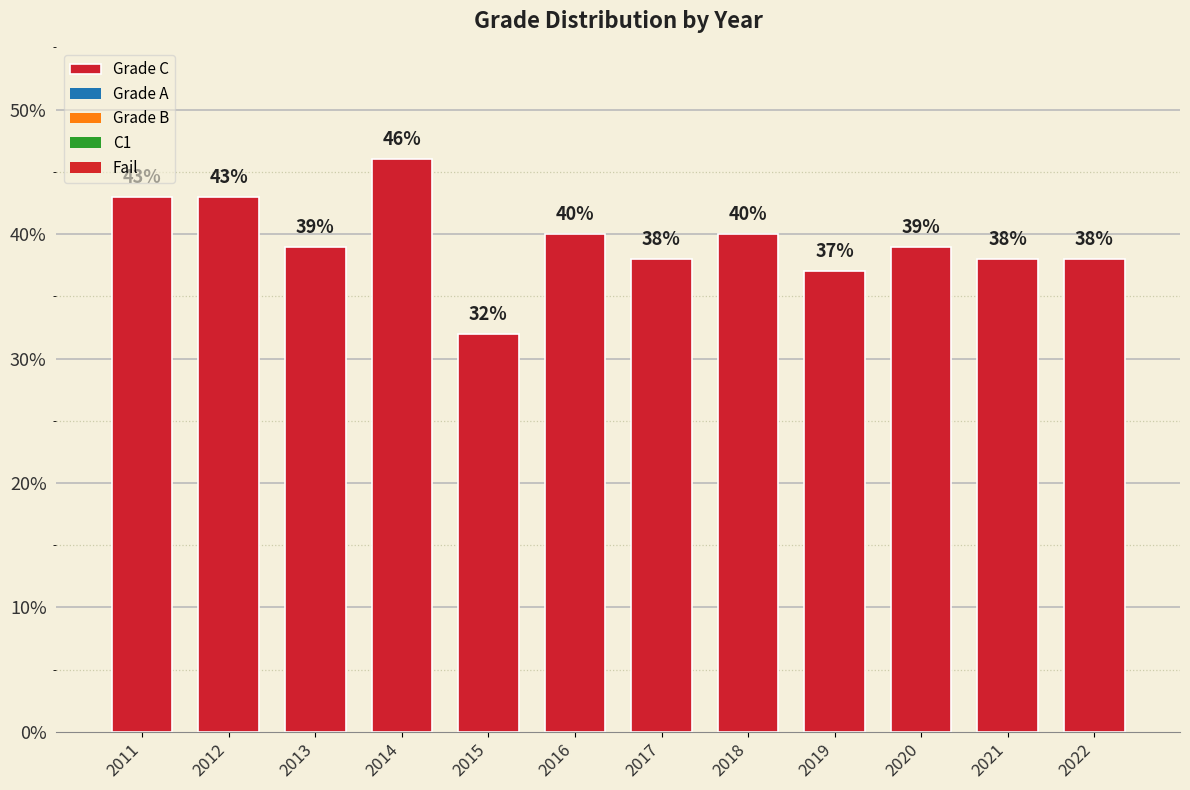

Which has a higher value, 2017 or 2011?

2011